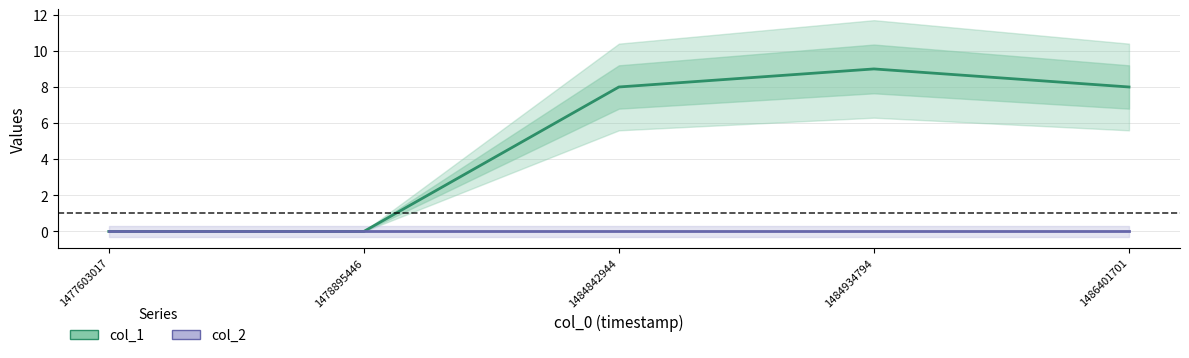

Where does the data first go above 8?

1484934794